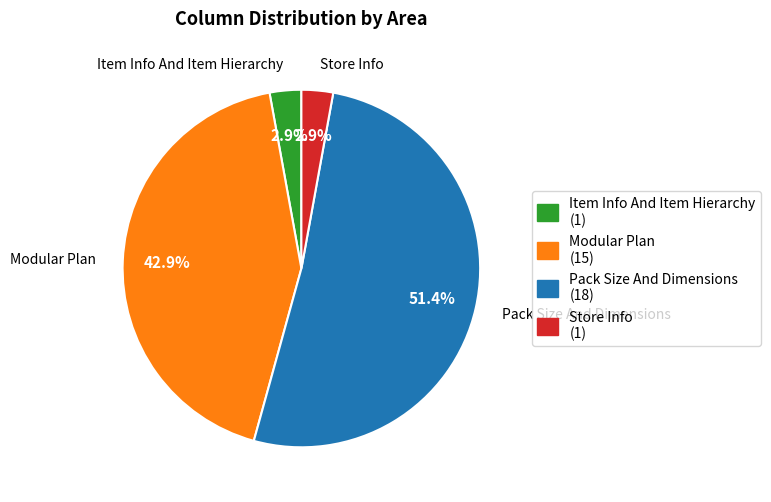

What is the largest slice in the pie chart?

Pack Size And Dimensions